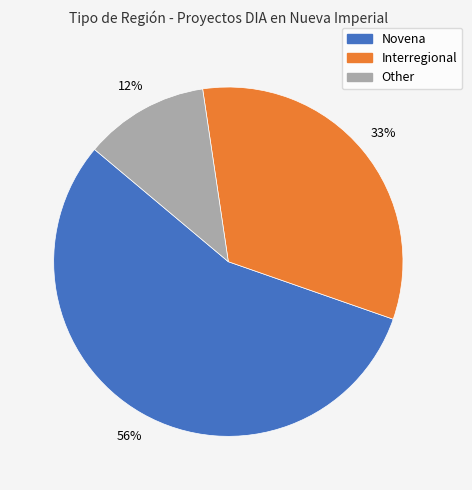

True or false: Novena accounts for 56% of the total.

True